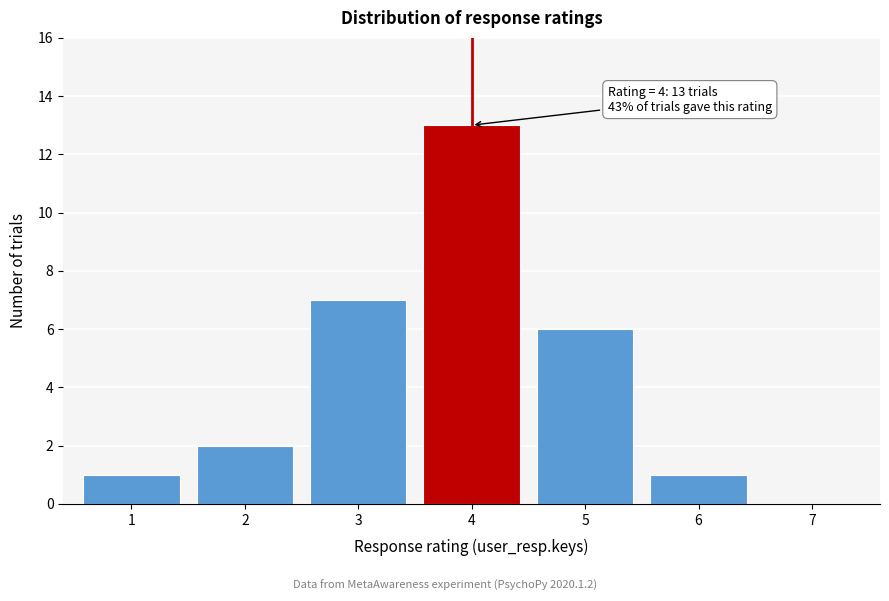

Reading left to right, what are all the values shown in this chart?

1=1	2=2	3=7	4=13	5=6	6=1	7=0